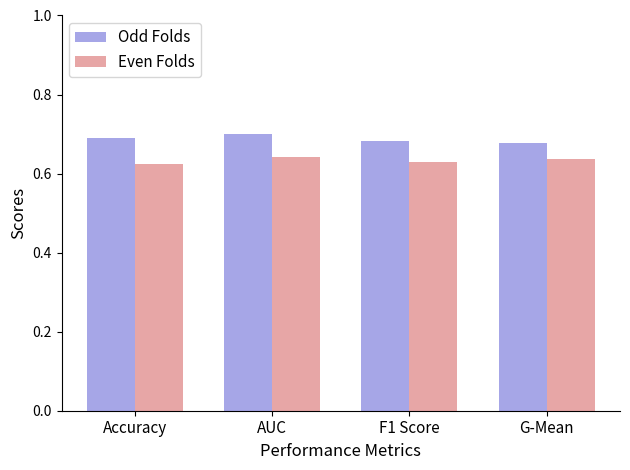

What is the label of the 2nd bar from the right?

F1 Score